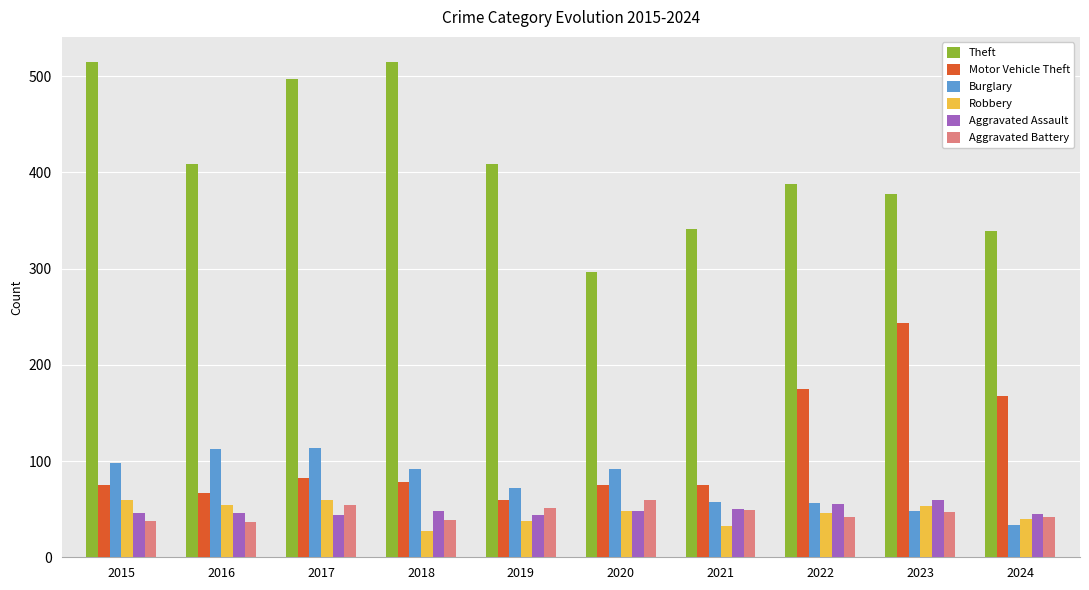

What is the minimum value for Aggravated Assault?

44